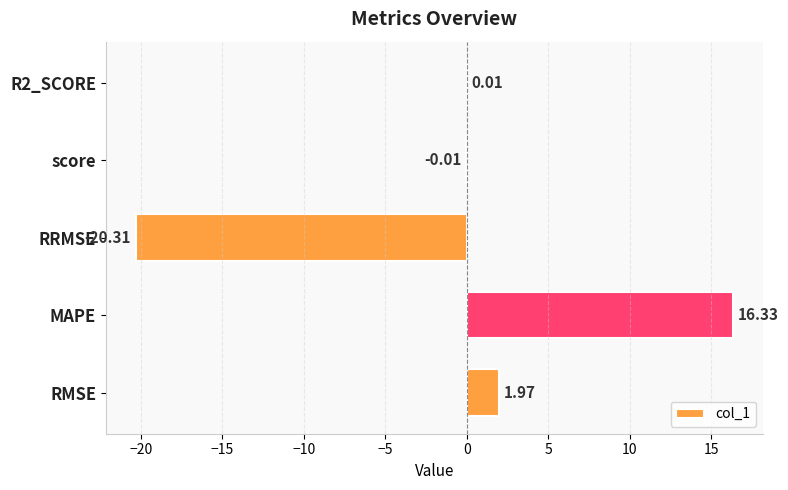

Is it true that the value at MAPE is 16.3?

True